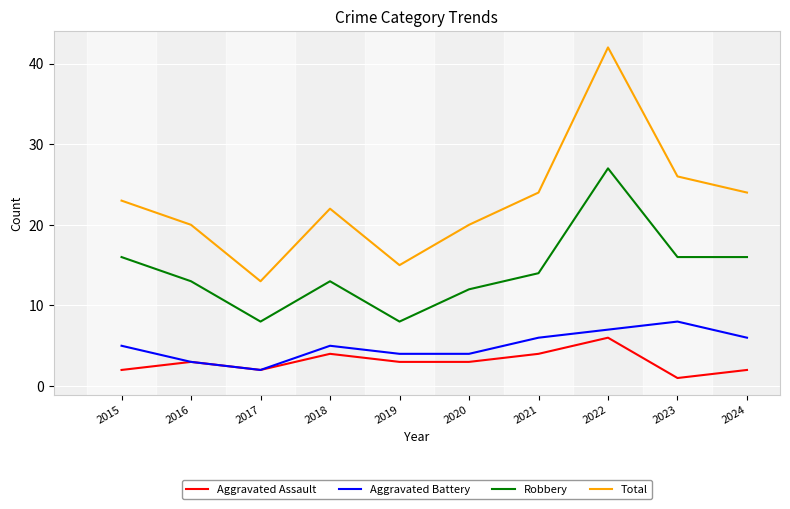

At which category does Aggravated Battery reach its first local valley?

2017